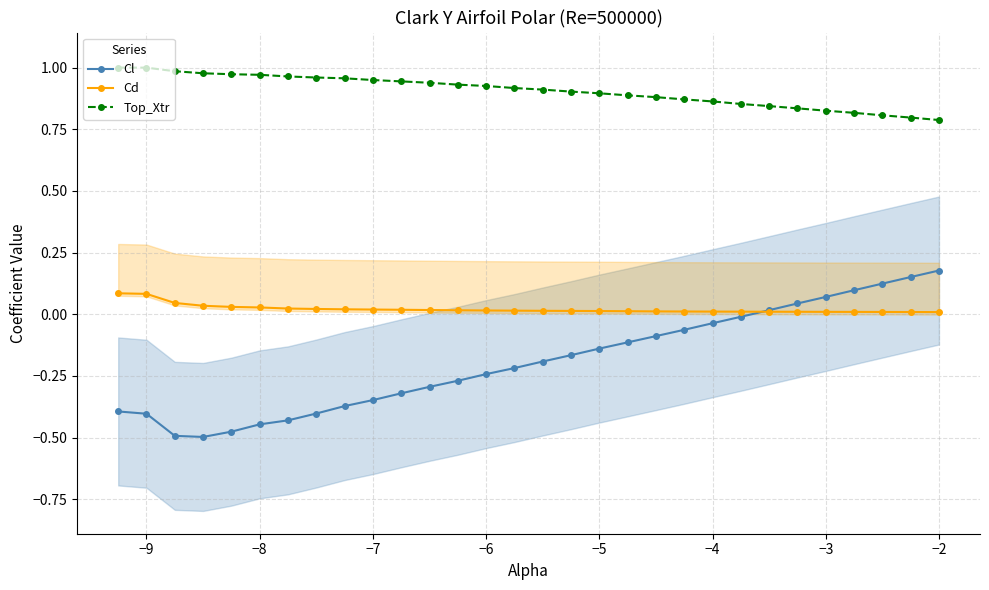

What is the value of the Cl point at the 16th from the left?

-0.2